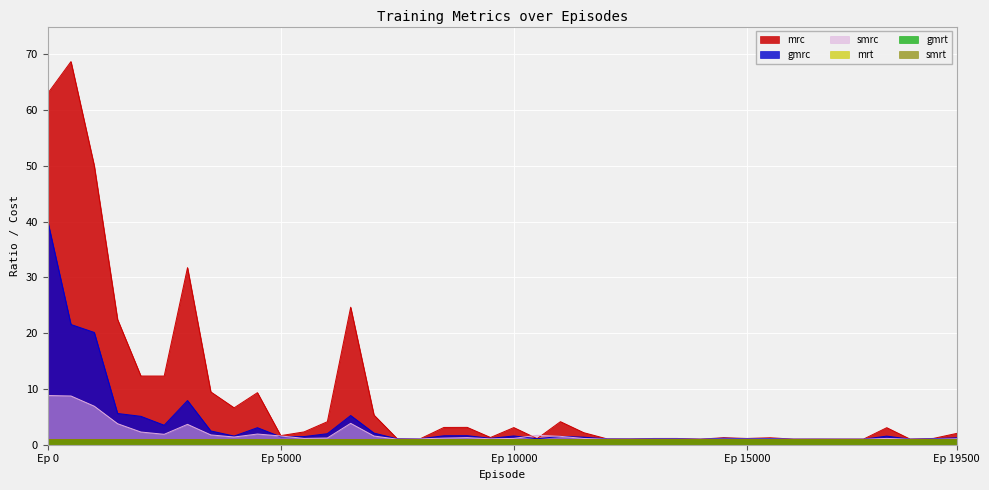

Where does the gmrc series first go above 1?

Ep 0